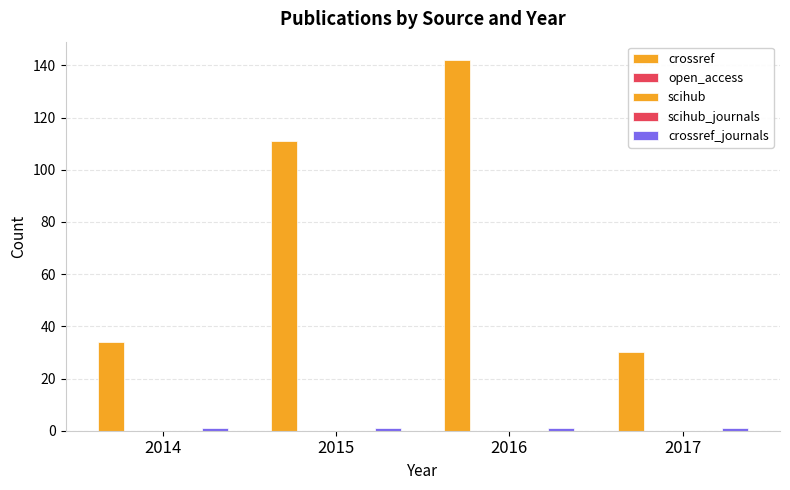

The scihub_journals series shows 0 at 2015. True or false?

True